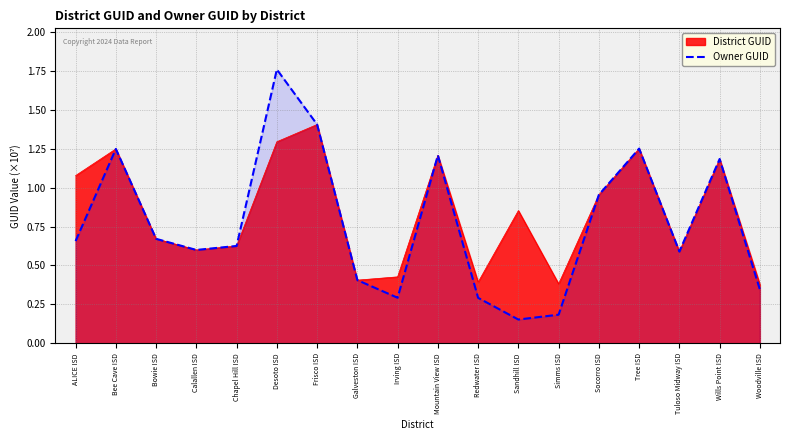

What value does the Owner GUID series have at Frisco ISD?

1.4